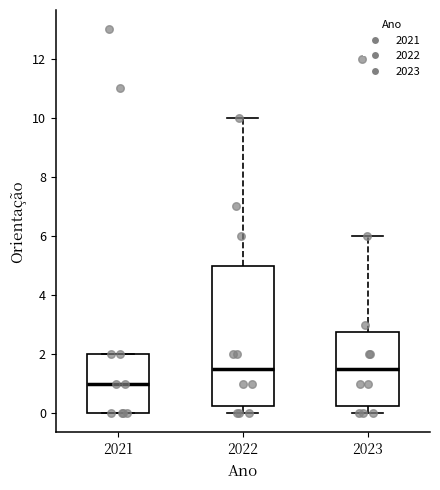

Reading left to right, read every box against the y-axis: the position of its median line, the range the box covers, and the ends of its whiskers. The values are not printed on the chart, so give them approximately, as read against the axis.

2021: median 1.0, box 0.0 to 2.0, whiskers 0.0 to 2.0
2022: median 1.6, box 0.2 to 5.0, whiskers 0.0 to 10.0
2023: median 1.6, box 0.2 to 2.8, whiskers 0.0 to 6.0